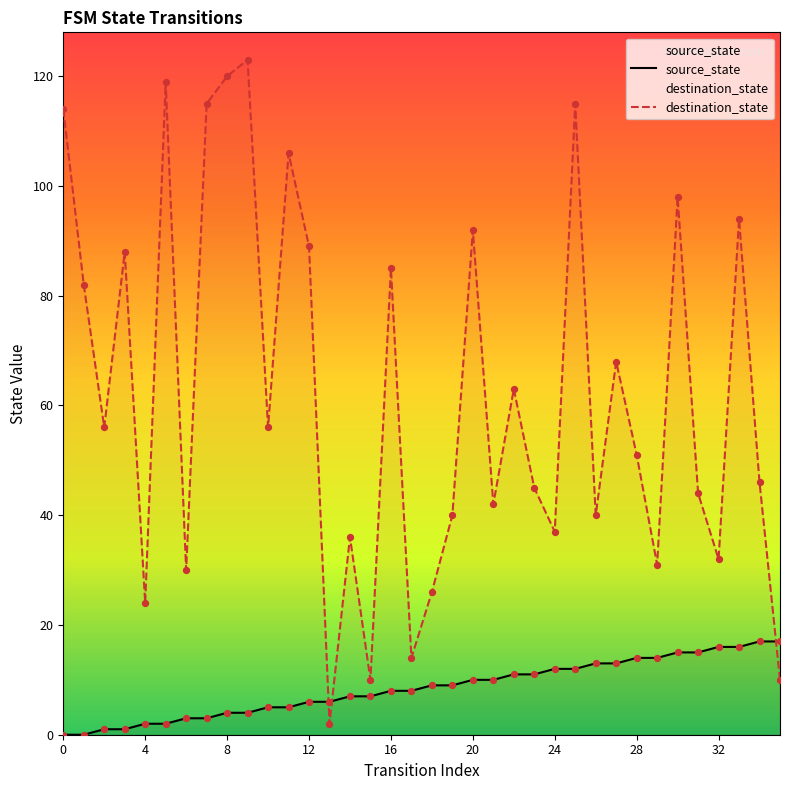

At how many categories does at least one series exceed 57?

16